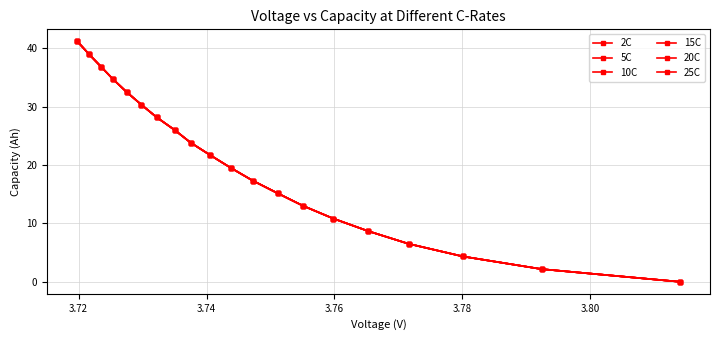

How many lines are shown in the chart?

6